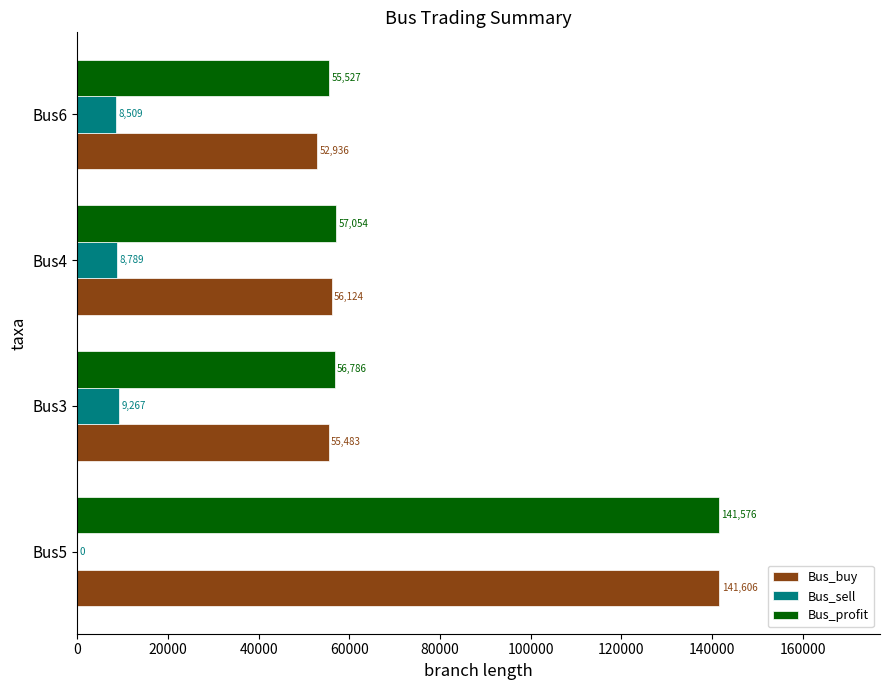

Count the number of data series in this chart.

3